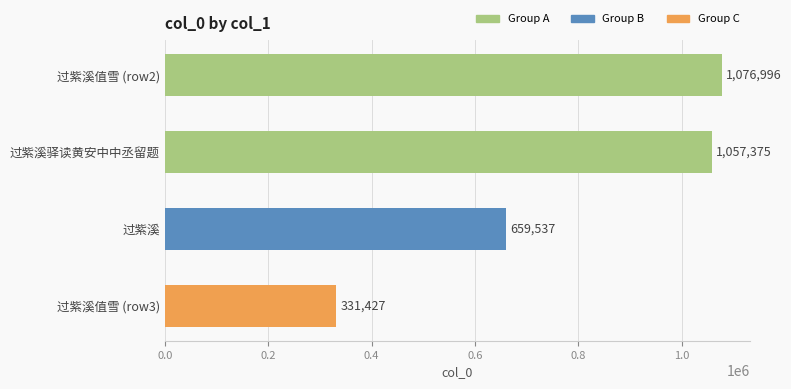

Which category has the lowest value across all series?

过紫溪值雪 (row3)